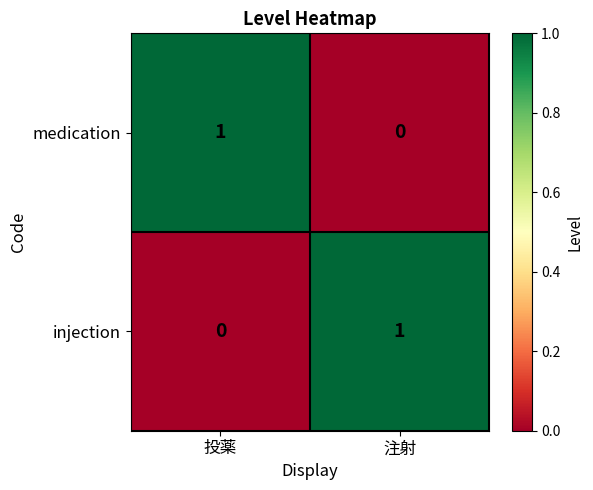

Reading right to left, extract all data points from this chart.

medication: 注射=0	投薬=1
injection: 注射=1	投薬=0